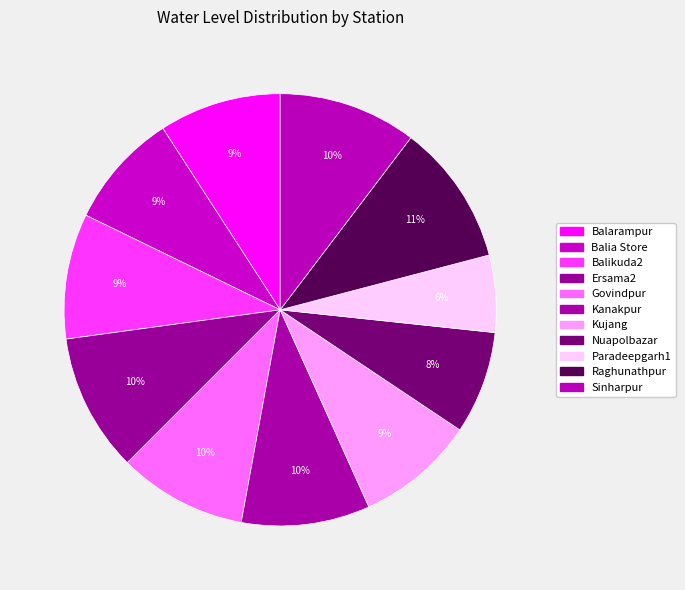

Count the number of slices in the pie.

11